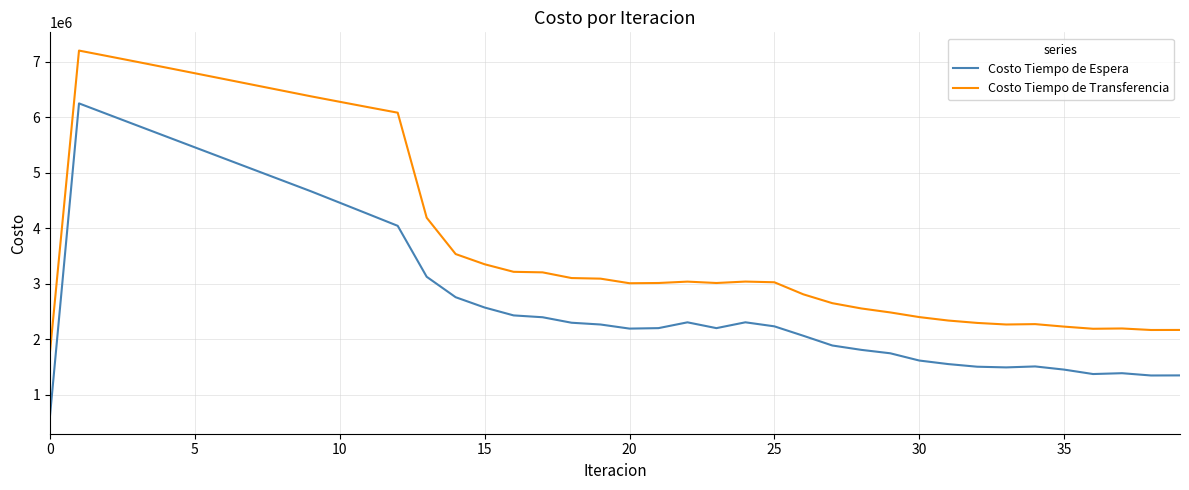

Which series has the largest total across all categories?

Costo Tiempo de Transferencia